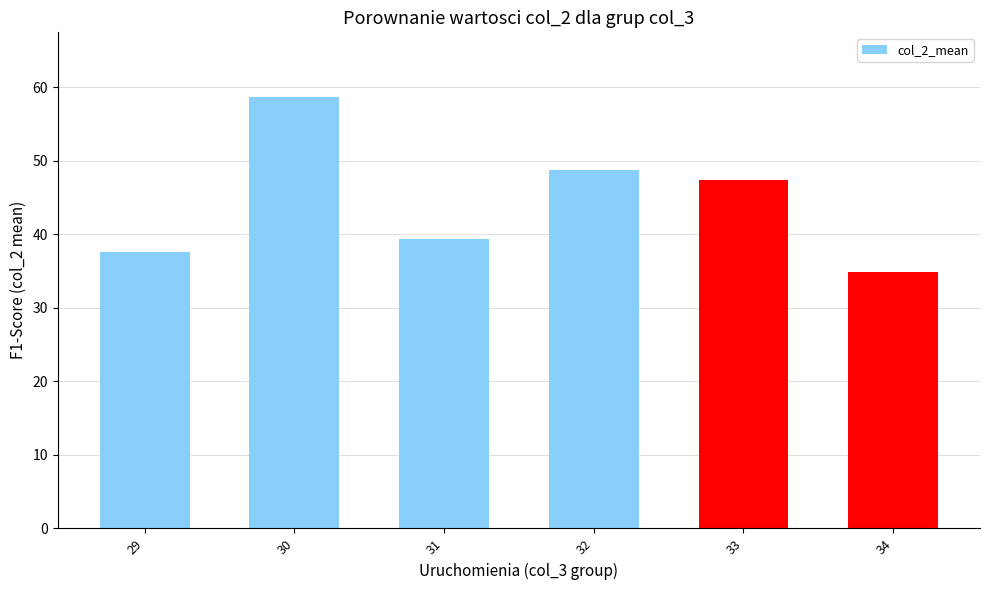

Which category has the lowest value across all series?

34